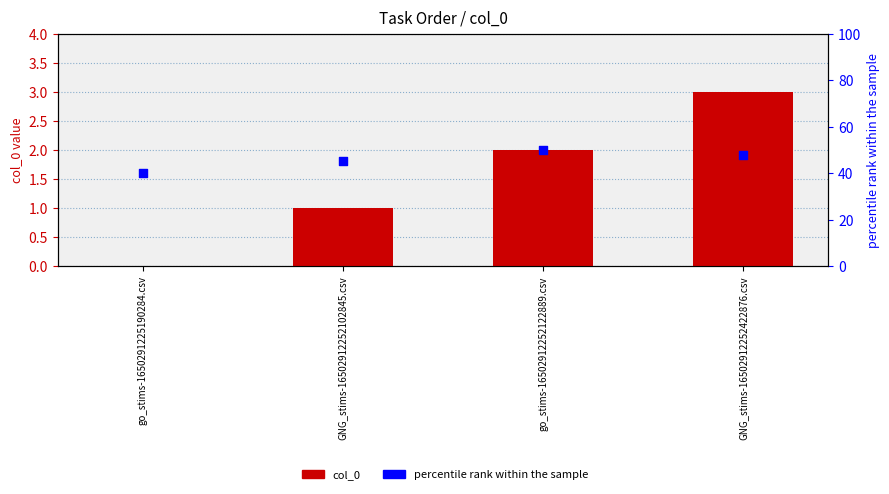

What is the total value across all series at go_stims-16502912252122889.csv?

52